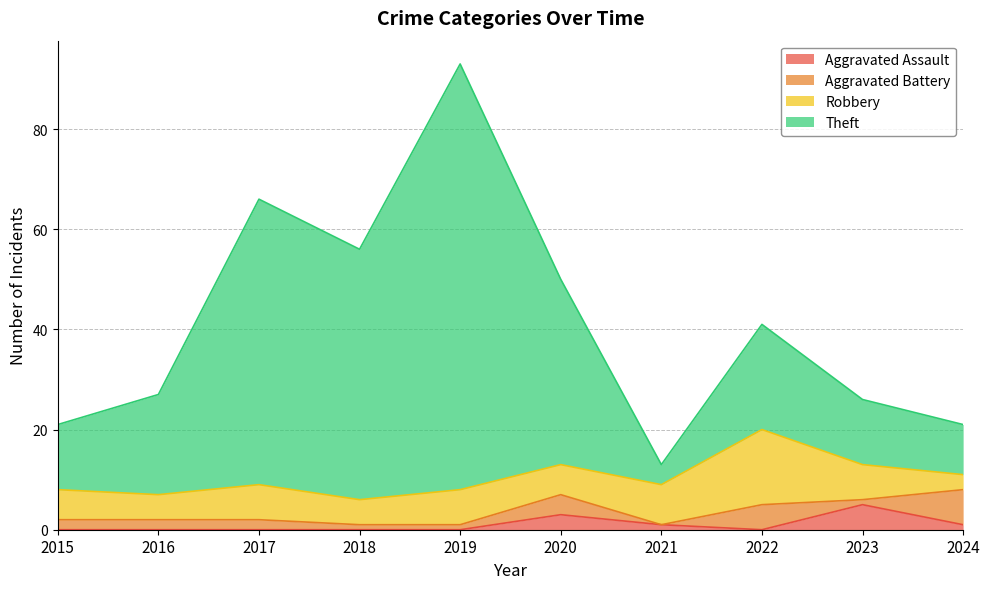

Is it true that Aggravated Assault equals 0 at 2018?

True